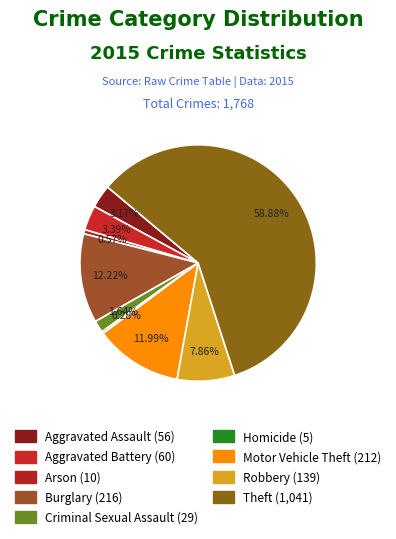

True or false: Homicide accounts for 1% of the total.

False